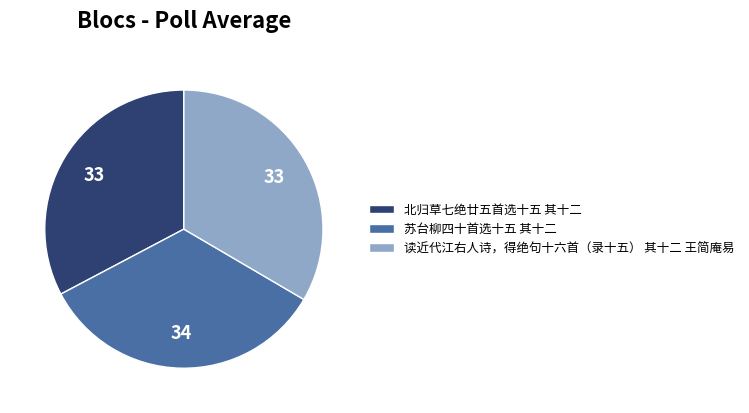

Do 苏台柳四十首选十五 其十二 and 读近代江右人诗，得绝句十六首（录十五） 其十二 王简庵易 together represent more than half of the pie?

Yes